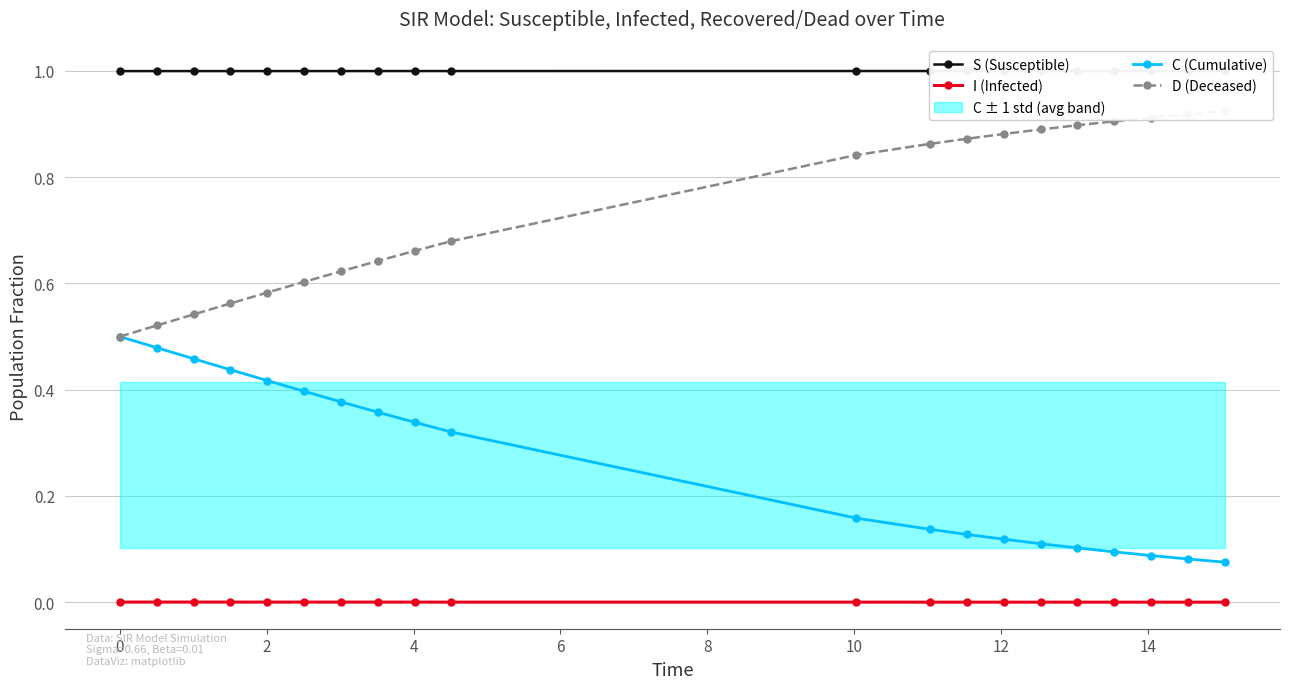

How many C (Cumulative) values are between 0 and 1?

20